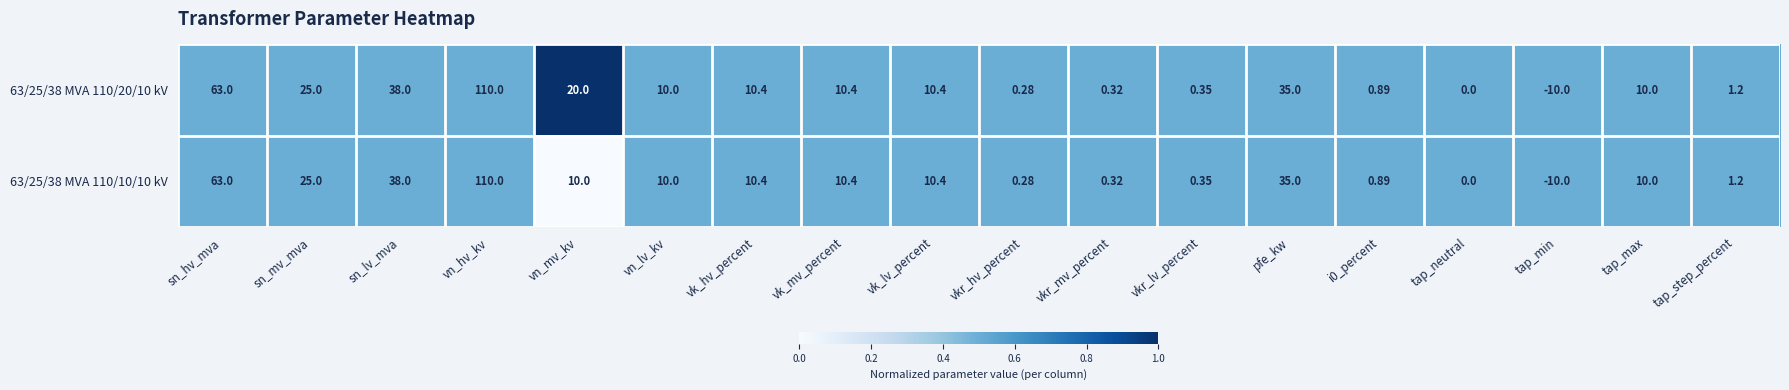

Which category has the highest value across all series?

vn_hv_kv